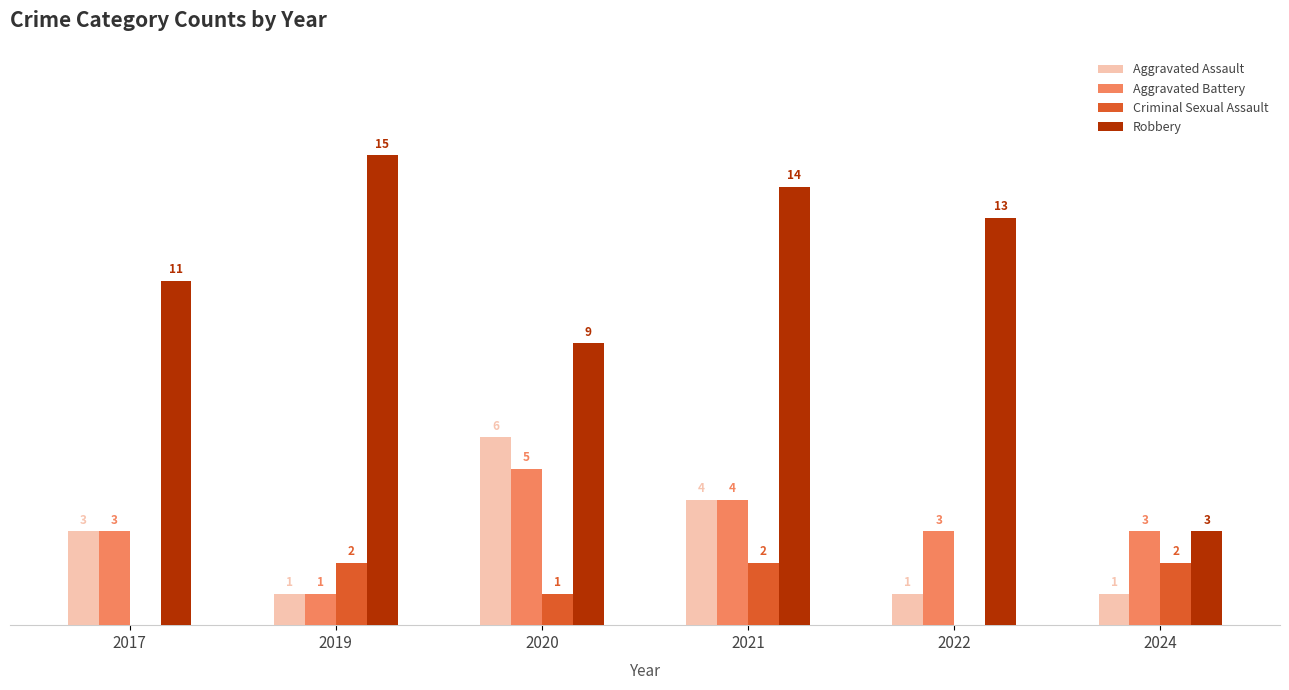

Is the value of Robbery at 2017 greater than the value of Aggravated Battery at 2020?

Yes